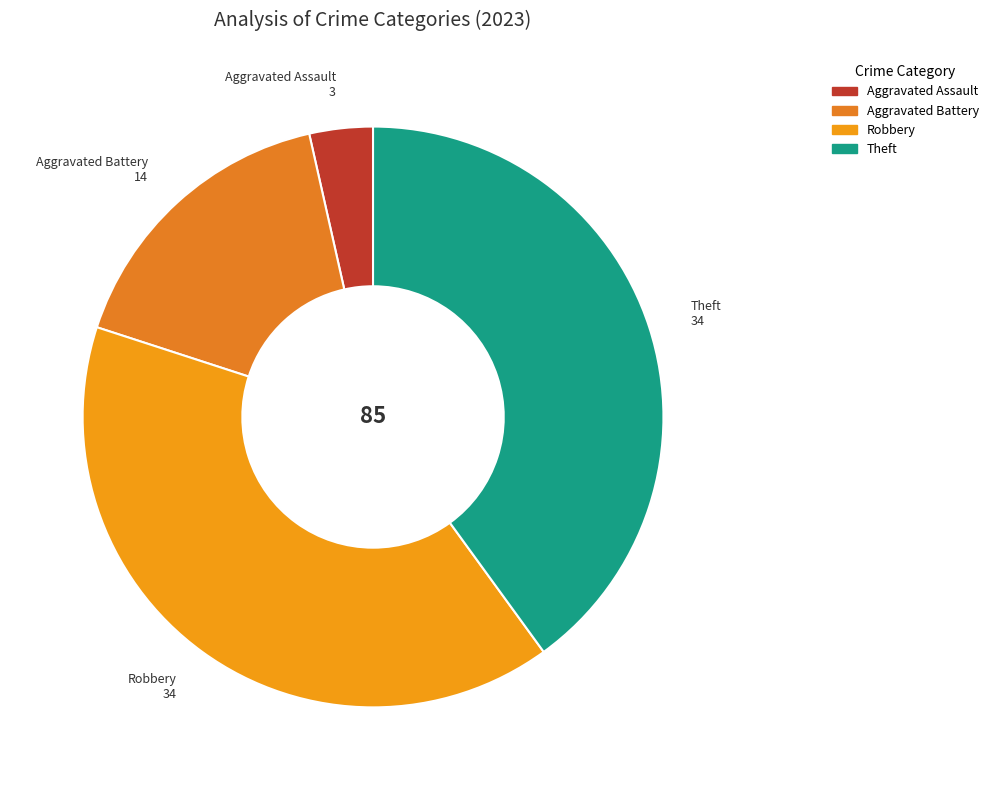

How many slices are in this pie chart?

4